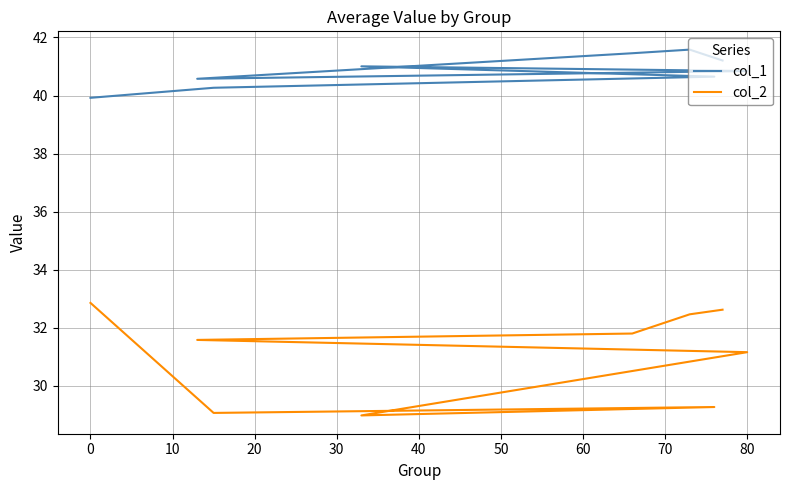

Rank the series by their maximum value, from lowest to highest.

col_2, col_1